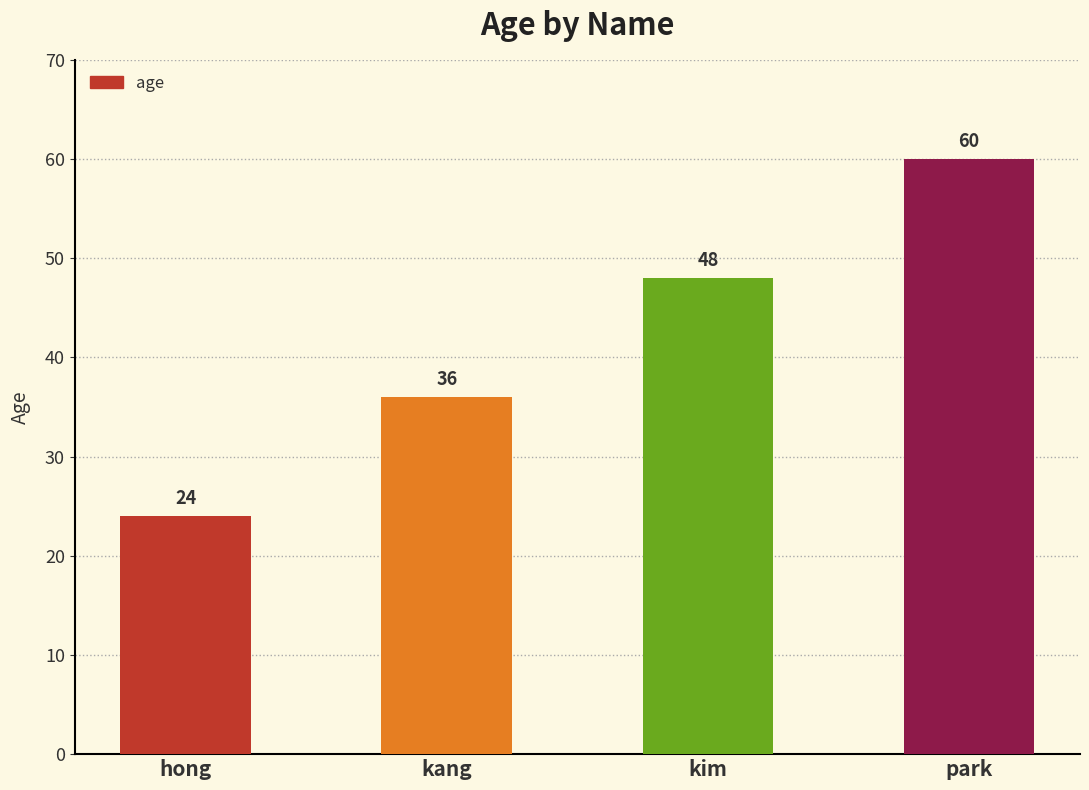

Rank the categories by value from lowest to highest.

hong, kang, kim, park